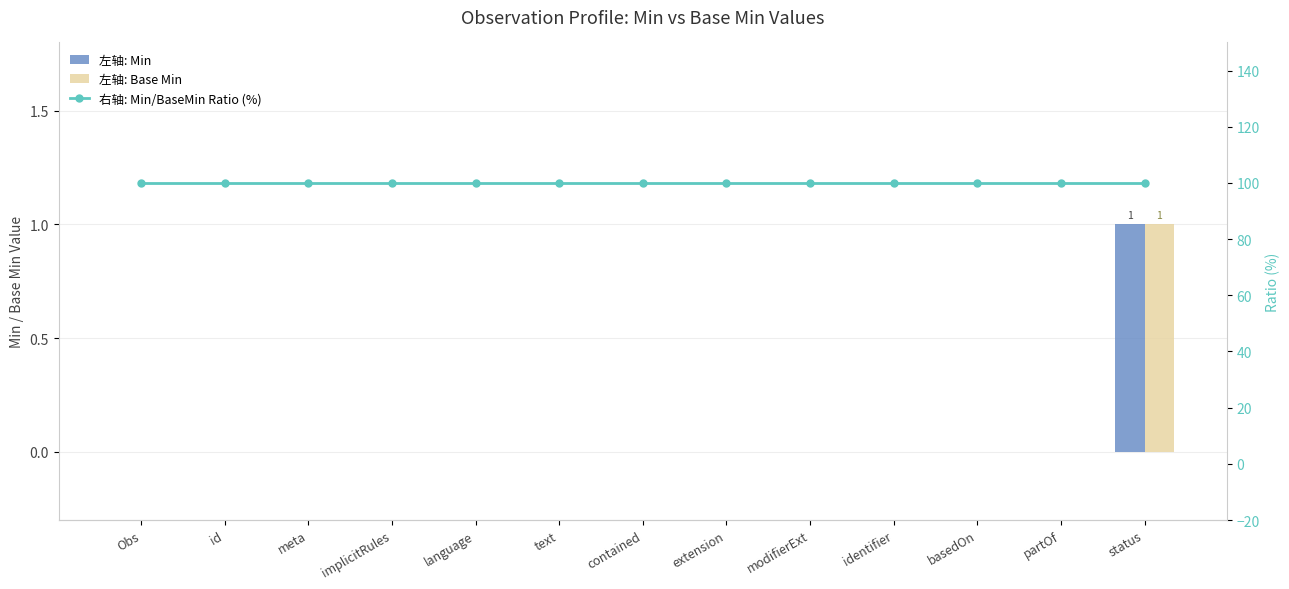

Which series has the largest range (max minus min)?

左轴: Min